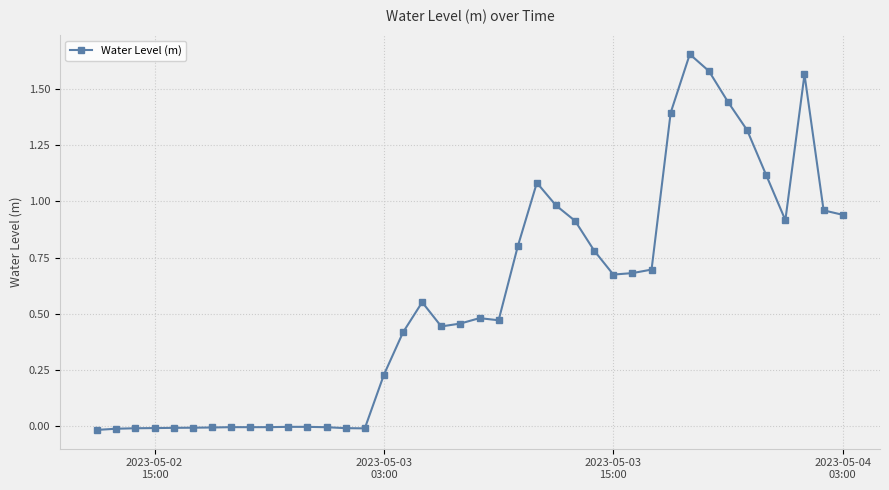

Is this an area chart (filled region under the line)?

No